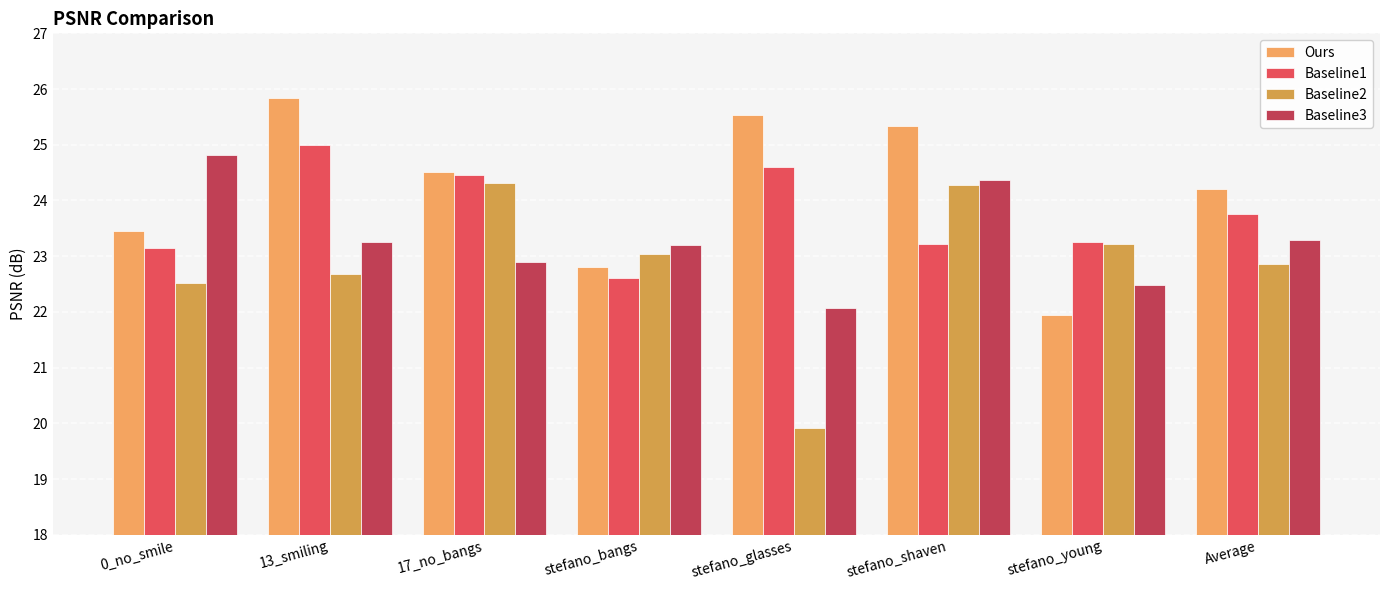

Which category has the lowest value in the Baseline3 series?

stefano_glasses